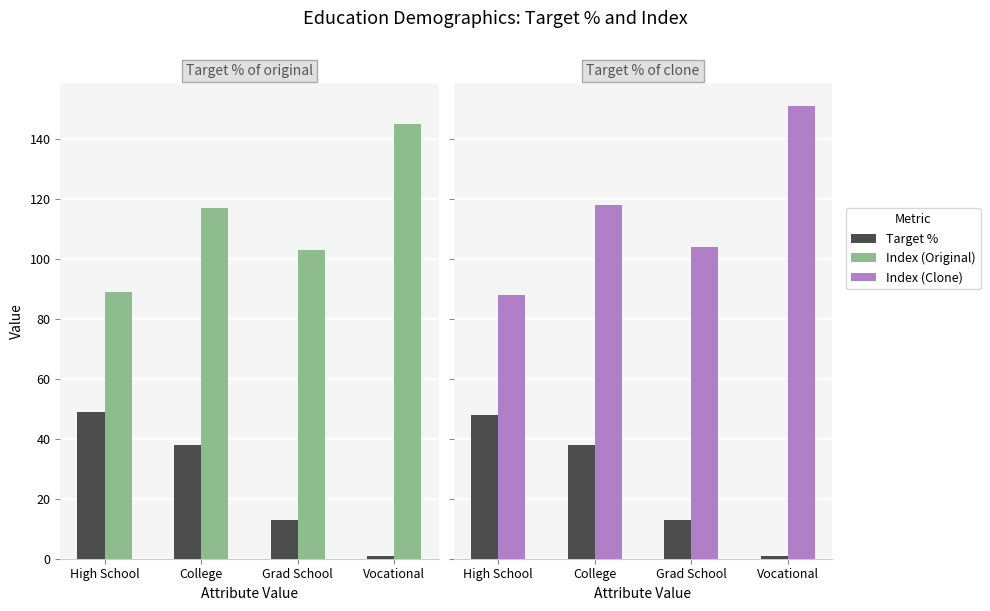

Reading left to right, what are all the values shown in this chart?

Target % (Original): High School=49	College=38	Grad School=13	Vocational=1
Index (Original): High School=89	College=117	Grad School=103	Vocational=145
Target % (Clone): High School=48	College=38	Grad School=13	Vocational=1
Index (Clone): High School=88	College=118	Grad School=104	Vocational=151